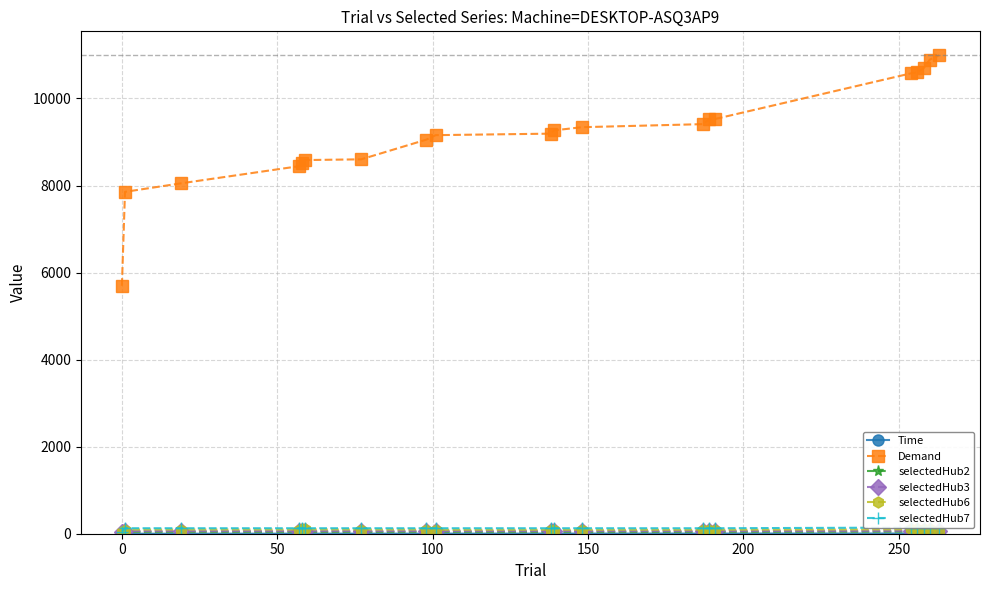

How many values in the Time series are below 2?

8